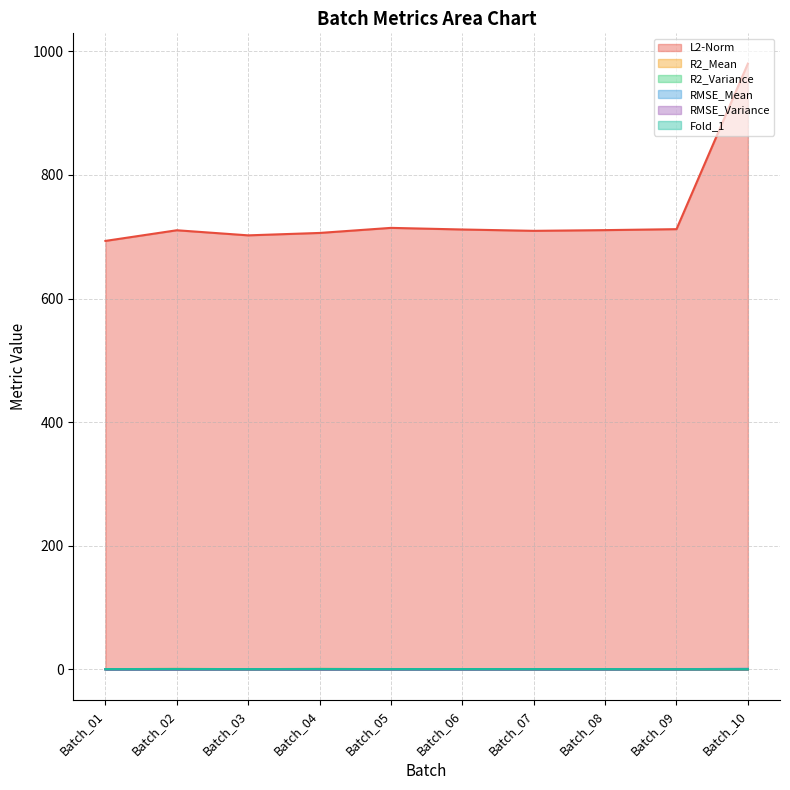

Where do RMSE_Mean and R2_Mean first cross each other?

Batch_08 and Batch_09